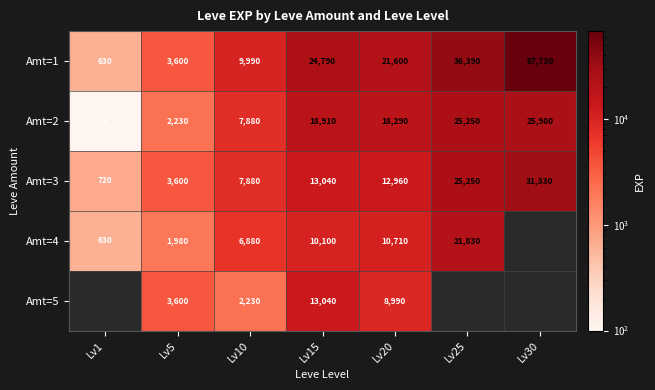

At which label is Amt=2 closest to 12950?

Lv10